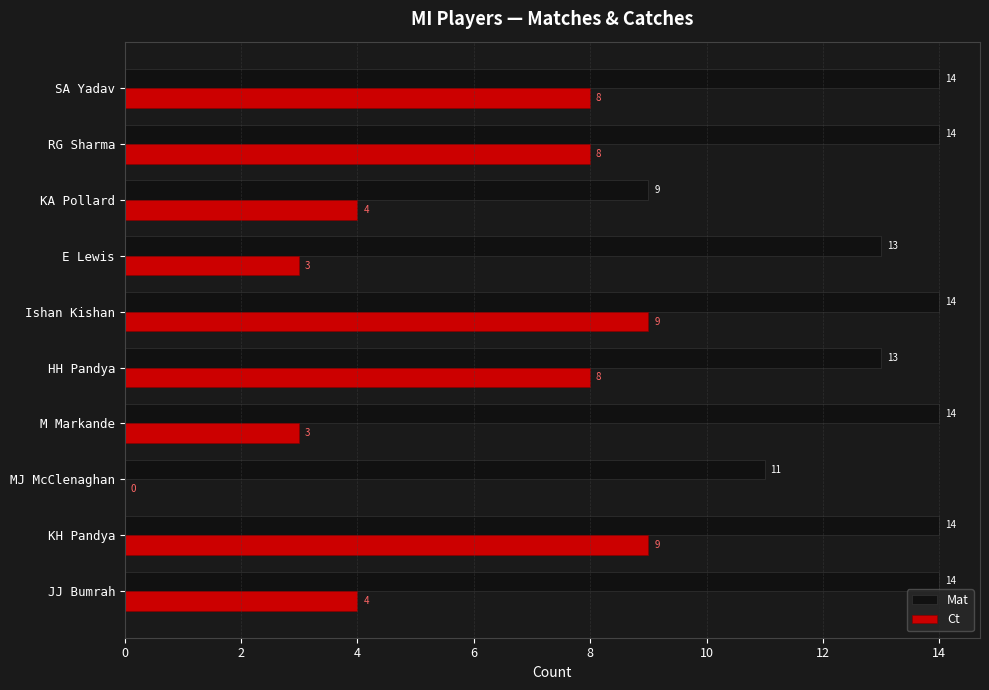

Is the value of Mat at MJ McClenaghan greater than the value of Ct at HH Pandya?

Yes